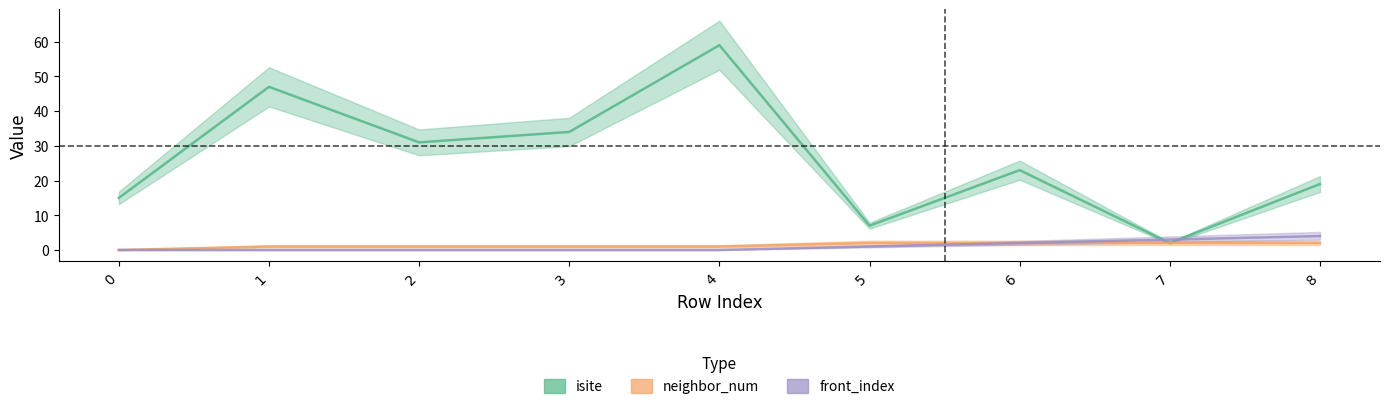

The isite series shows 47 at 1. True or false?

True